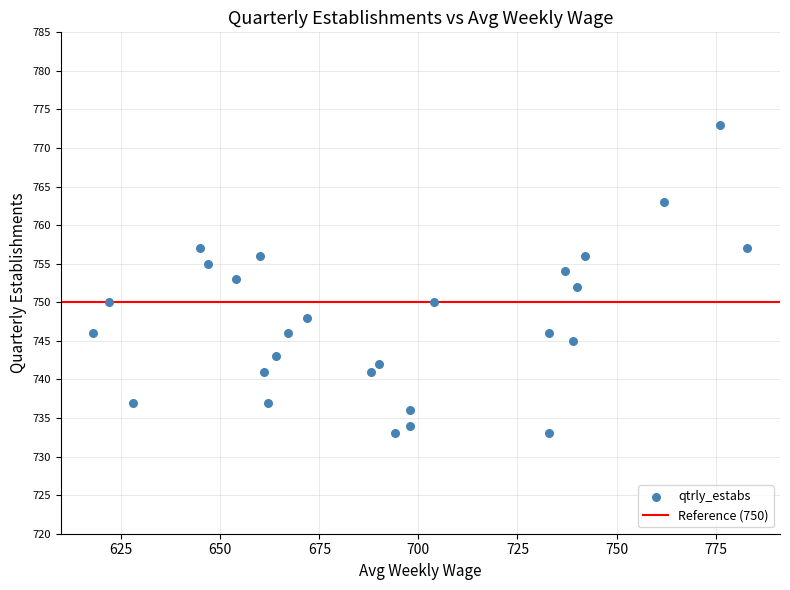

What is the range of Y values (max minus min)?

40